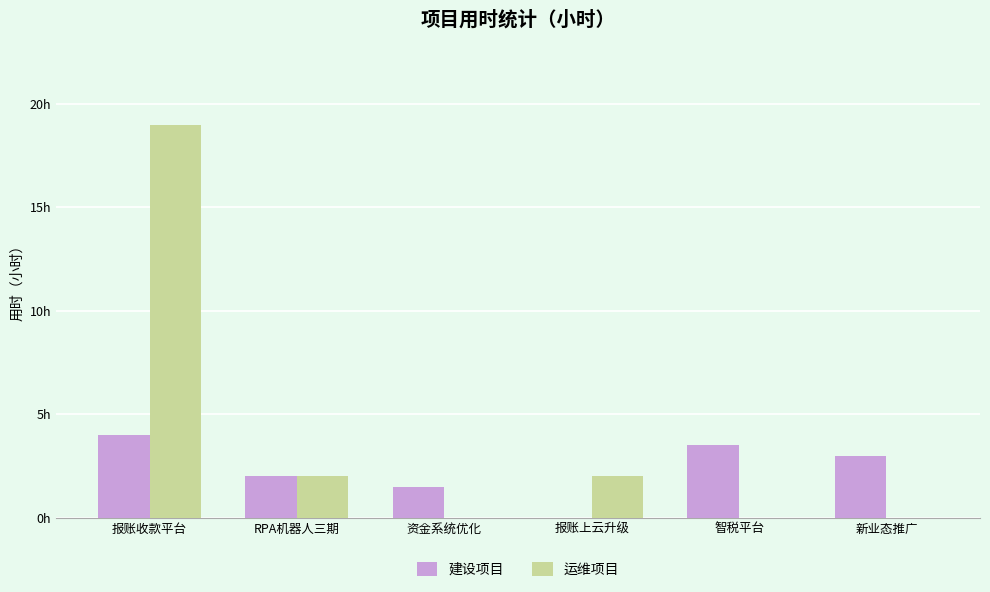

What are all the series names shown in the legend?

建设项目, 运维项目